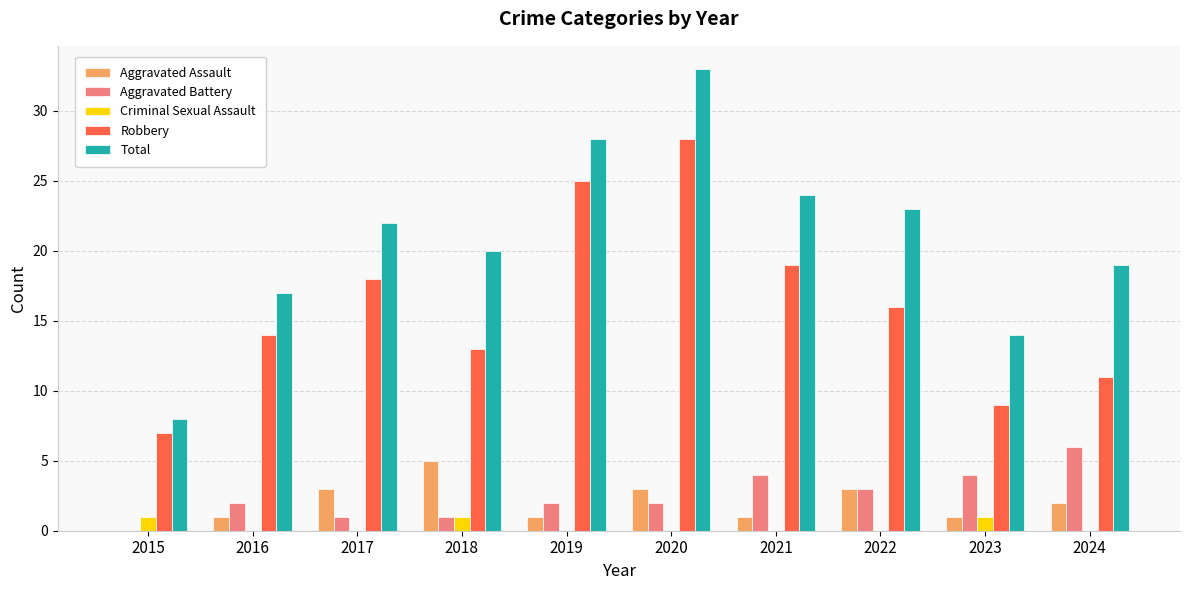

The Criminal Sexual Assault series shows 0 at 2020. True or false?

True